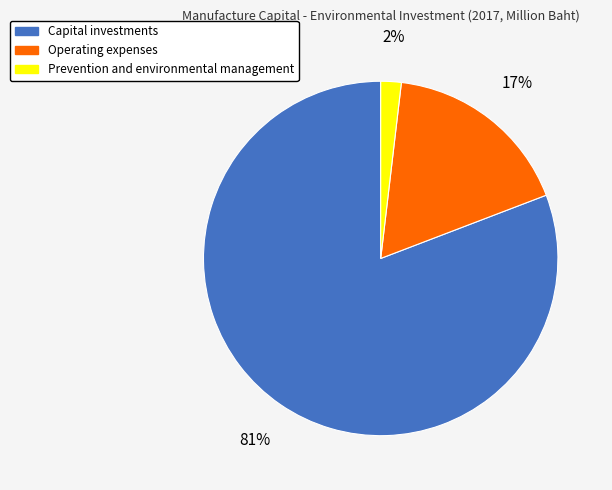

To the nearest percent, what portion does Prevention and environmental management represent?

2%